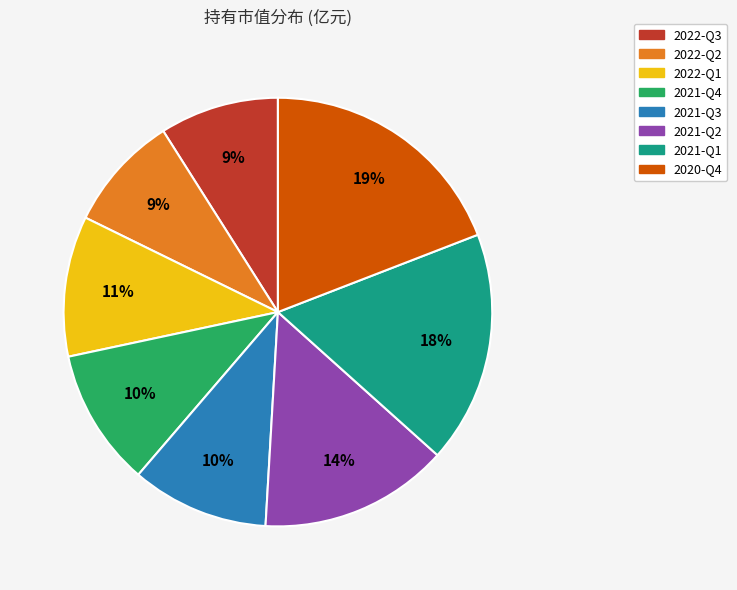

Which category has the biggest portion of the pie?

2020-Q4